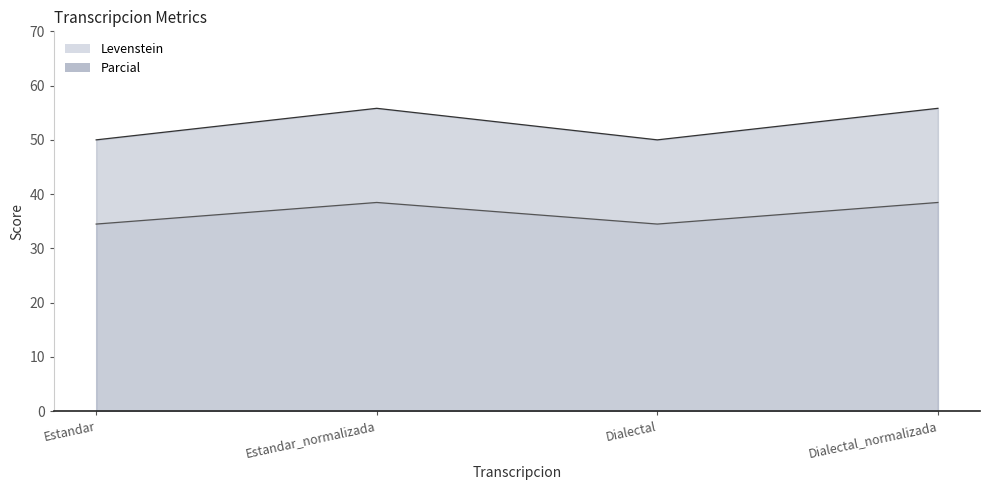

At which category is the sum across all series the highest?

Estandar_normalizada